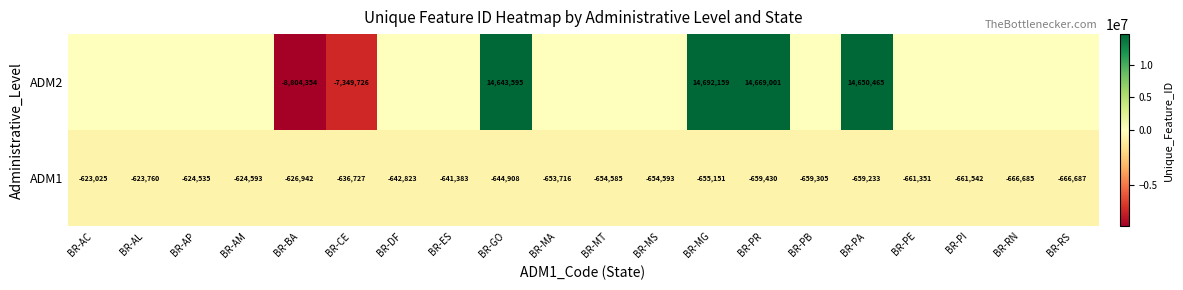

What is the difference between the highest and lowest values at BR-AM?

624593